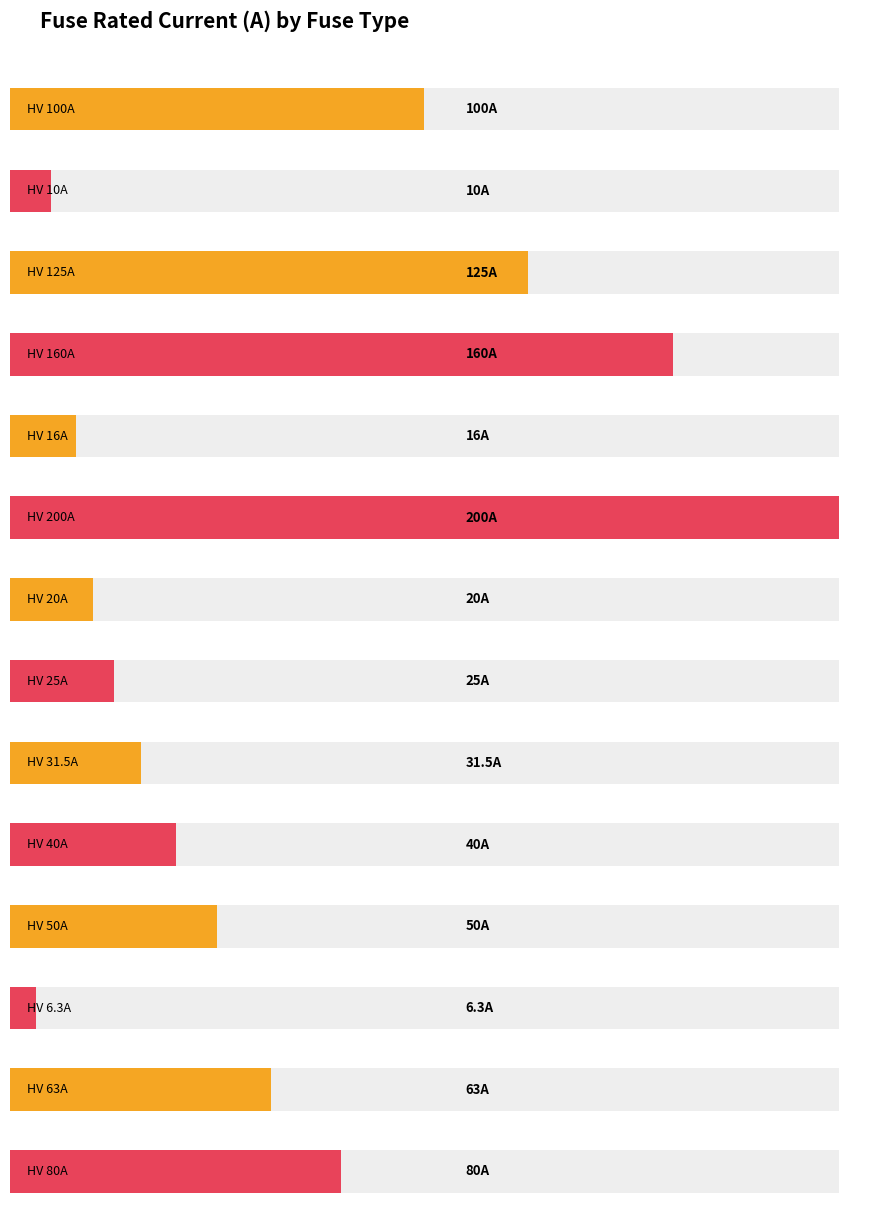

At which label does the data first exceed 100?

HV 125A